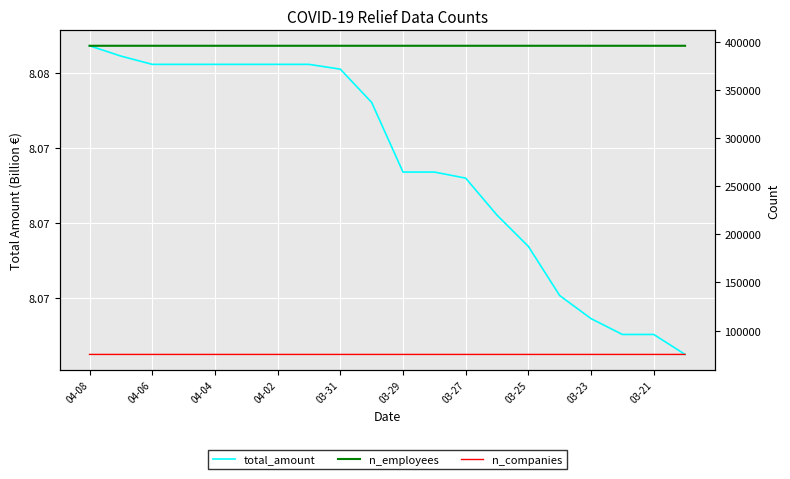

Is the value of total_amount at 03-31 greater than the value of n_companies at 17?

No